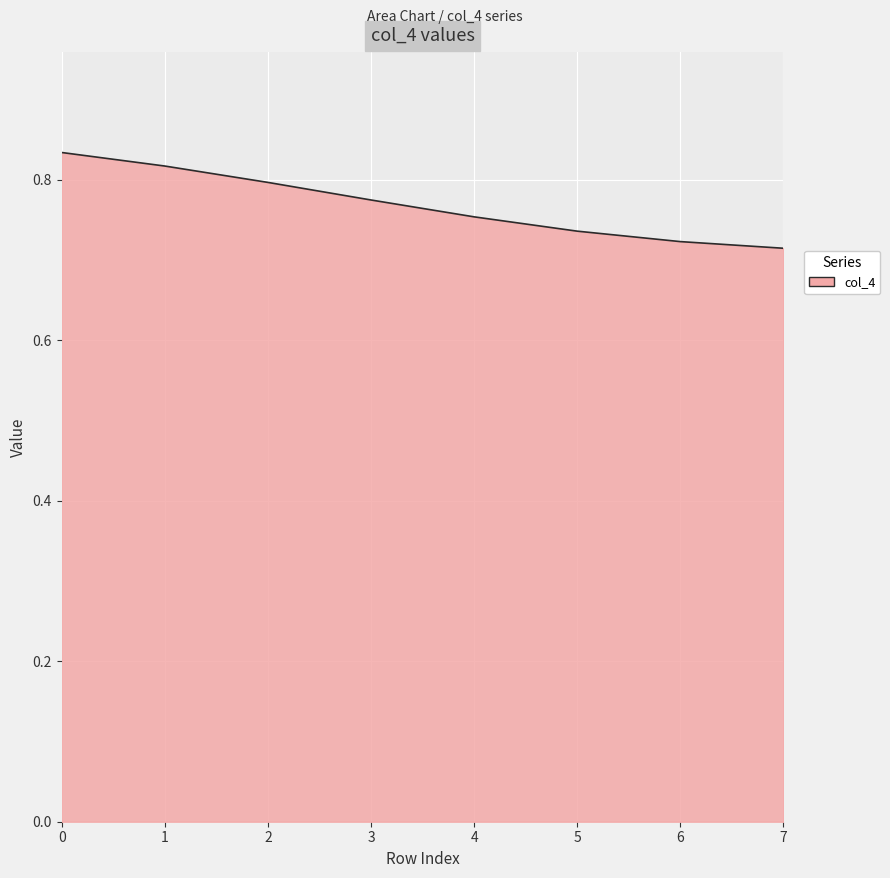

Which category has the lowest value across all series?

7